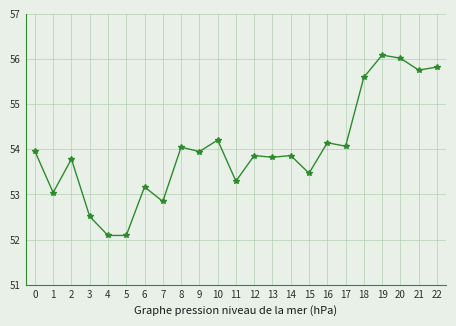

What is the maximum value shown in the chart?

56.1